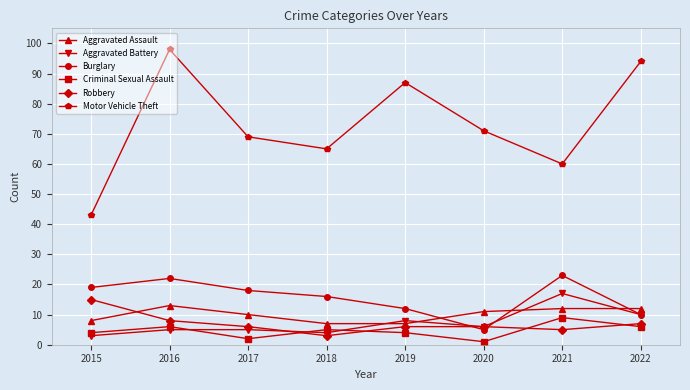

What is the value of the Criminal Sexual Assault point at the 8th from the left?

6